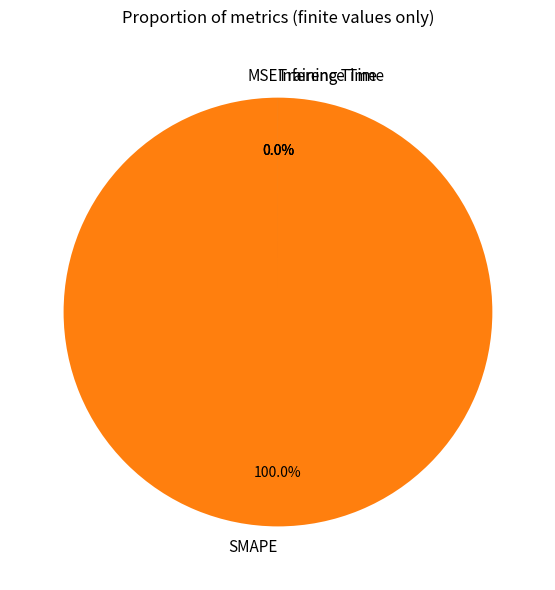

Rank the categories by value from lowest to highest.

MSE, Inference Time, Training Time, SMAPE